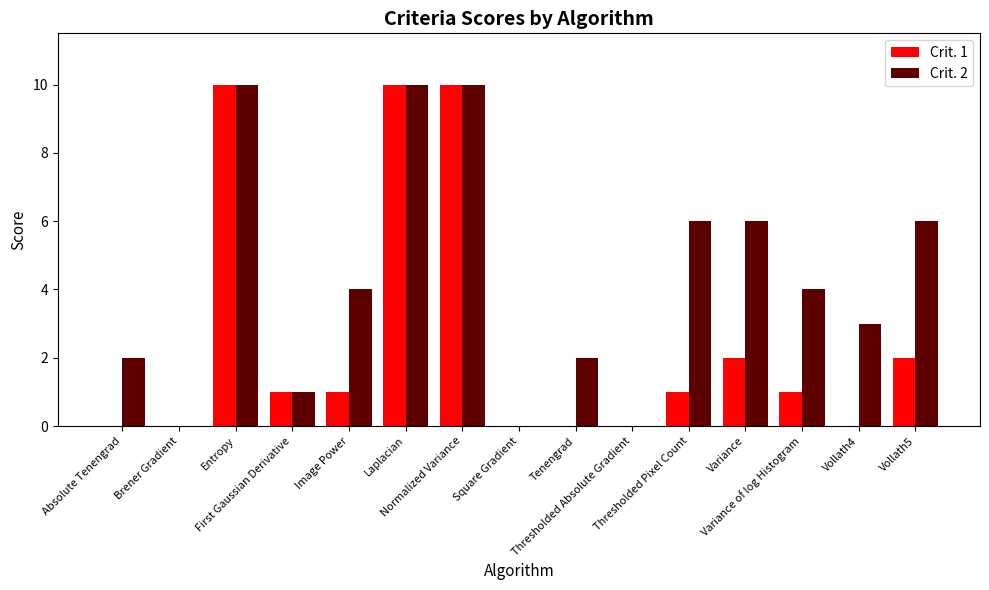

Which series has the largest total across all categories?

Crit. 2